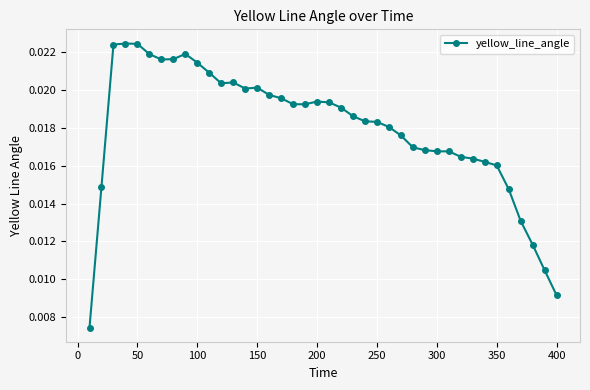

Count the values in the range 0 to 1.

40